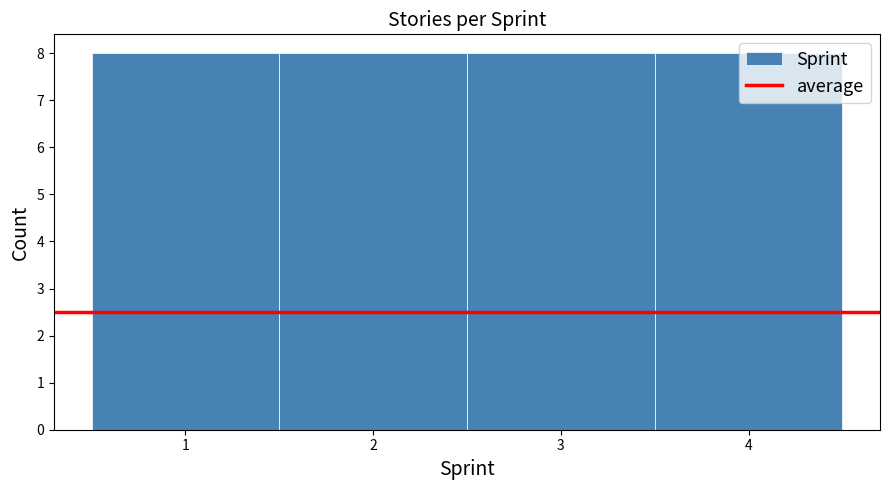

Reading left to right, transcribe this chart: for each bar, give the range it covers on the x-axis and its height. The values are not printed on the chart, so give them approximately, as read against the axis.

0.5 to 1.5: 8
1.5 to 2.5: 8
2.5 to 3.5: 8
3.5 to 4.5: 8